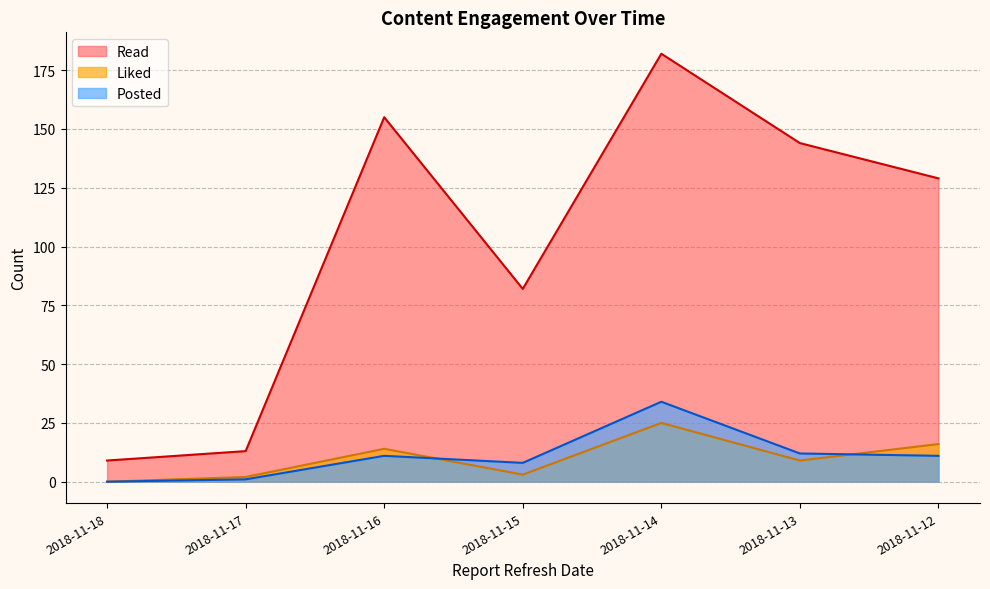

True or false: Read has more than 2 points higher than both neighbors.

False